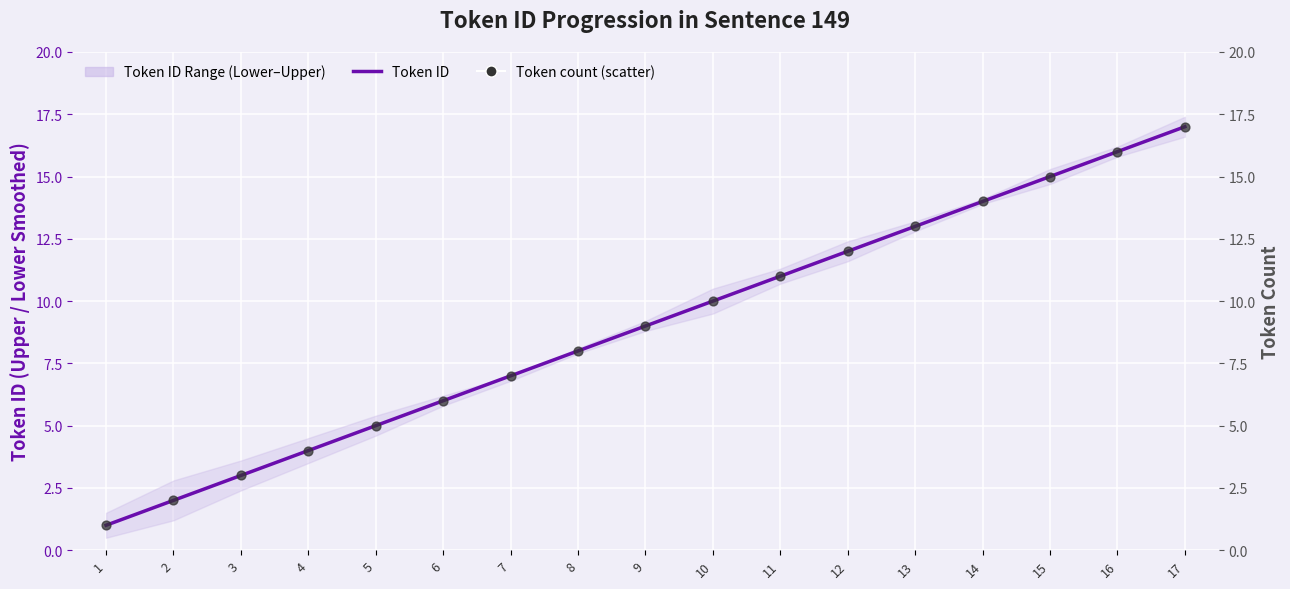

What is the total value across all series at 16?

32